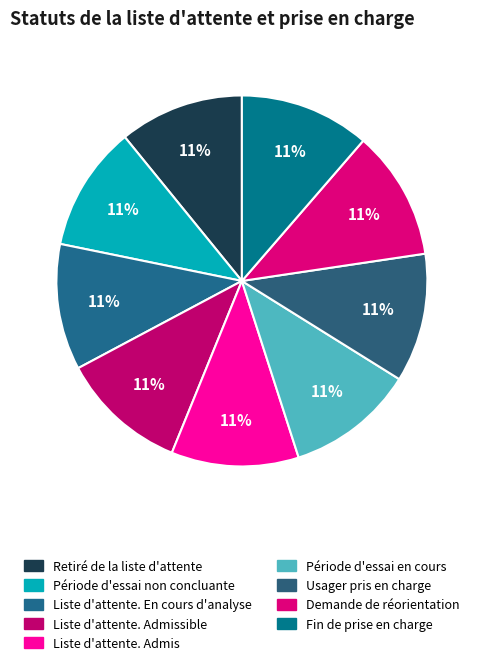

How many slices are in this pie chart?

9